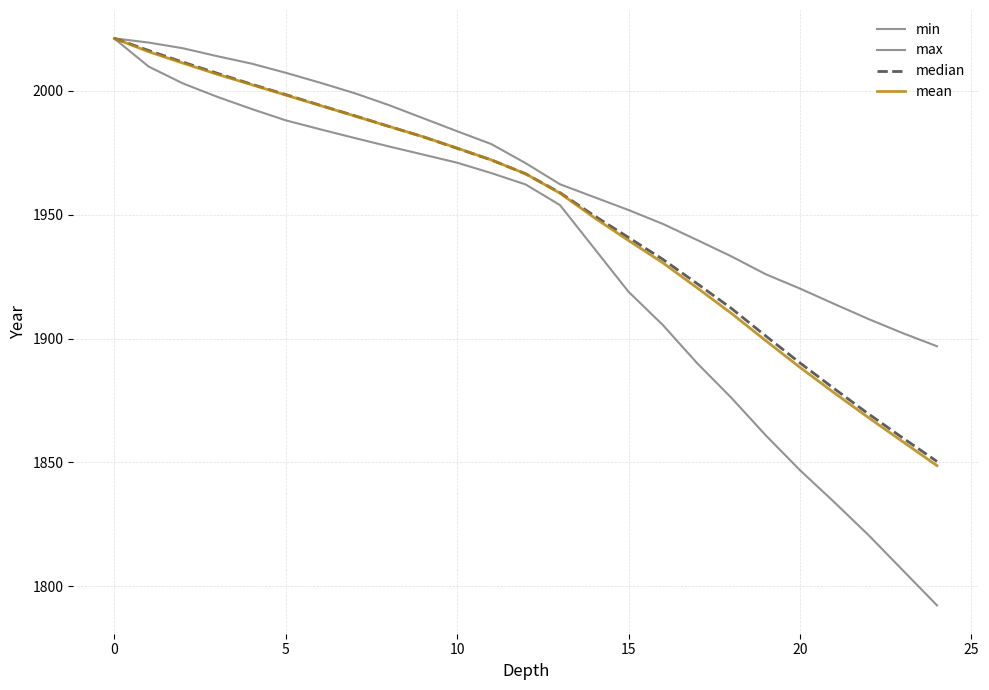

How many lines are shown in the chart?

4